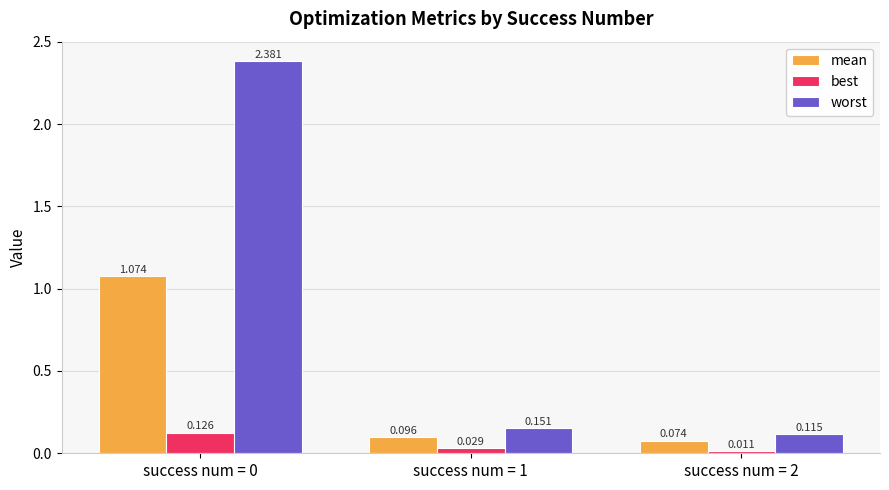

How many bars are there in total?

9